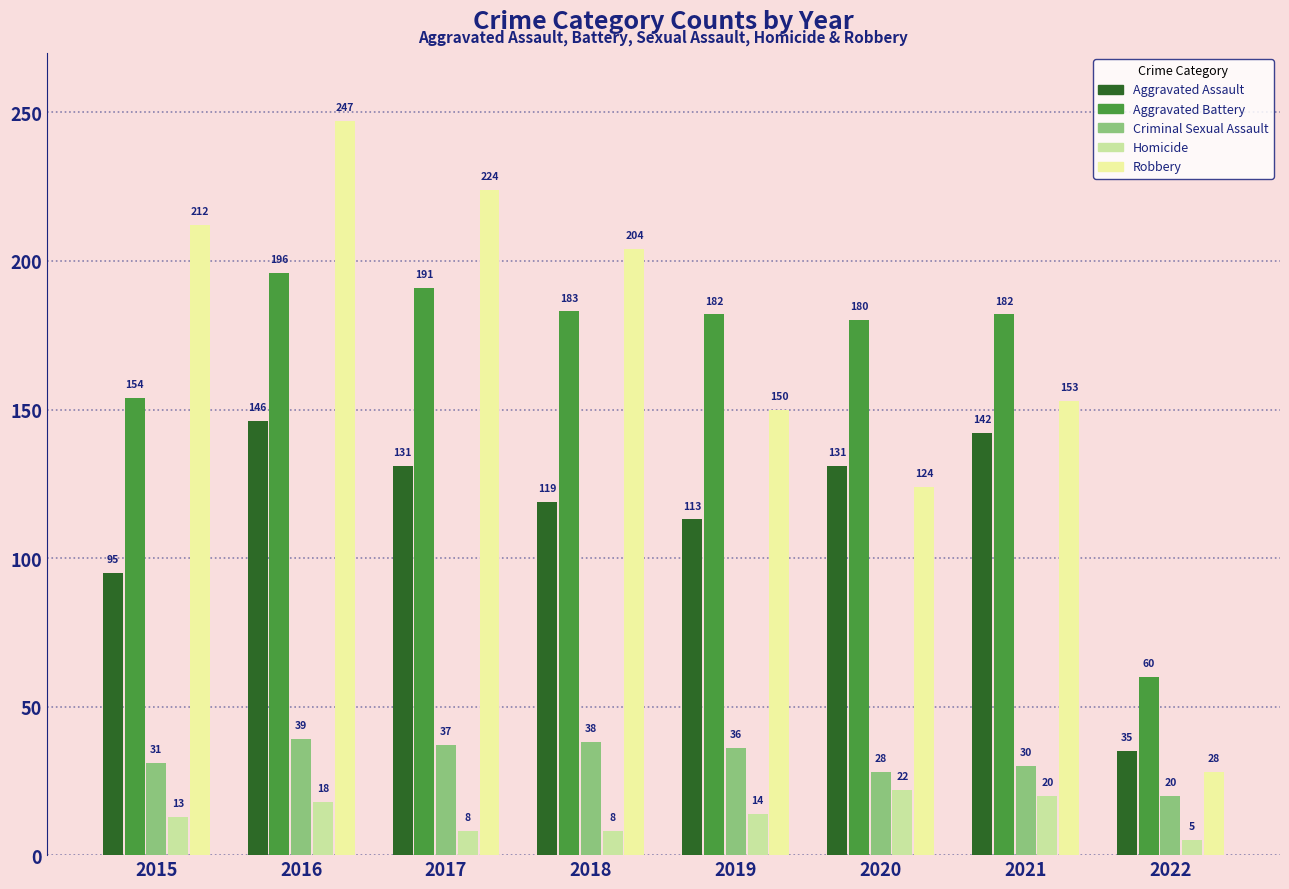

At how many categories does at least one series exceed 36?

8